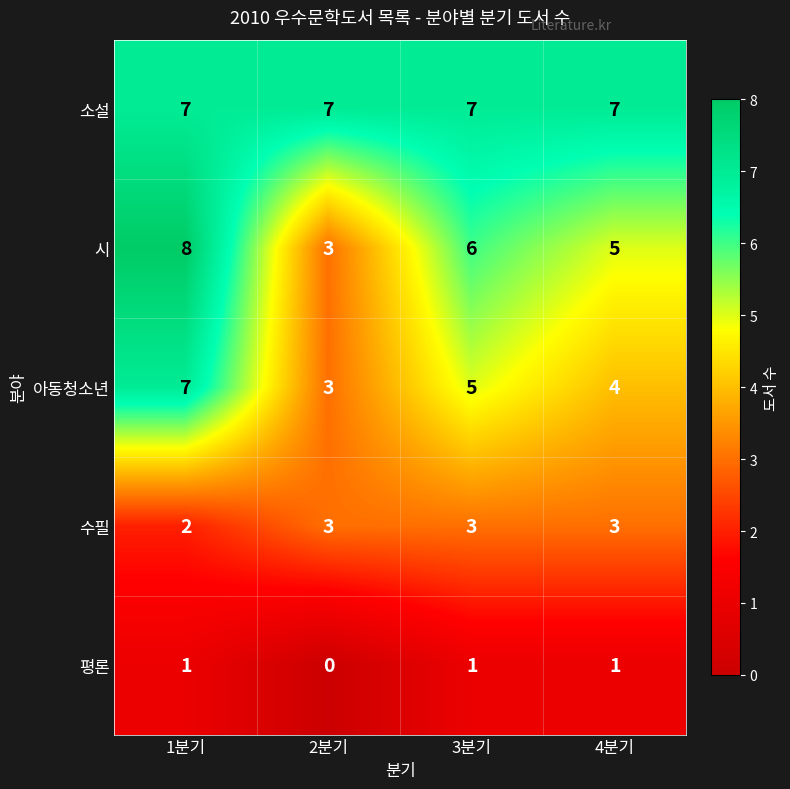

True or false: 수필 has a value of 3 at 2분기.

True